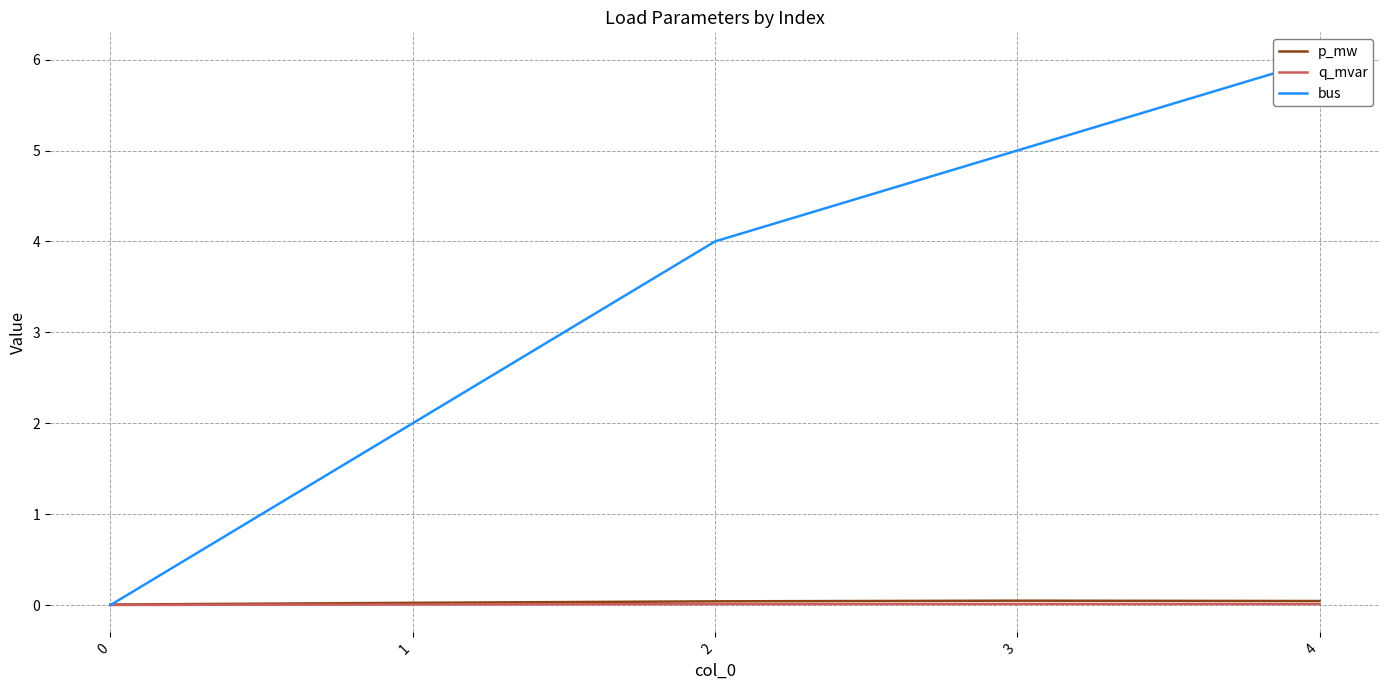

Which series has the widest spread of values?

bus